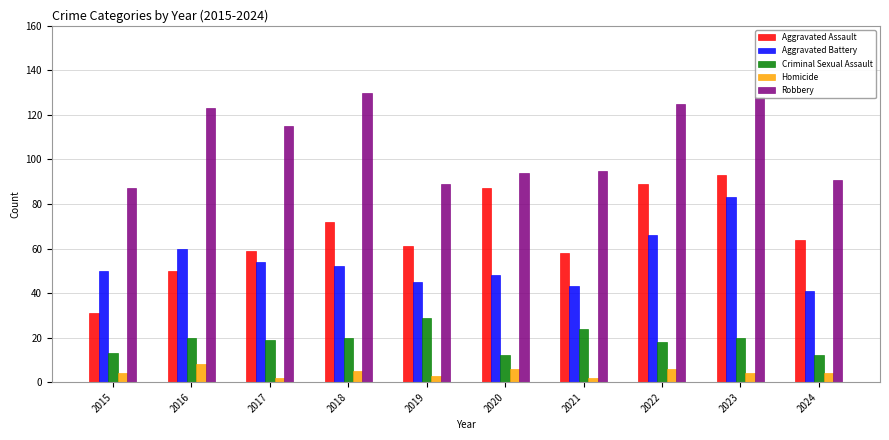

Rank the series by their maximum value, from highest to lowest.

Robbery, Aggravated Assault, Aggravated Battery, Criminal Sexual Assault, Homicide